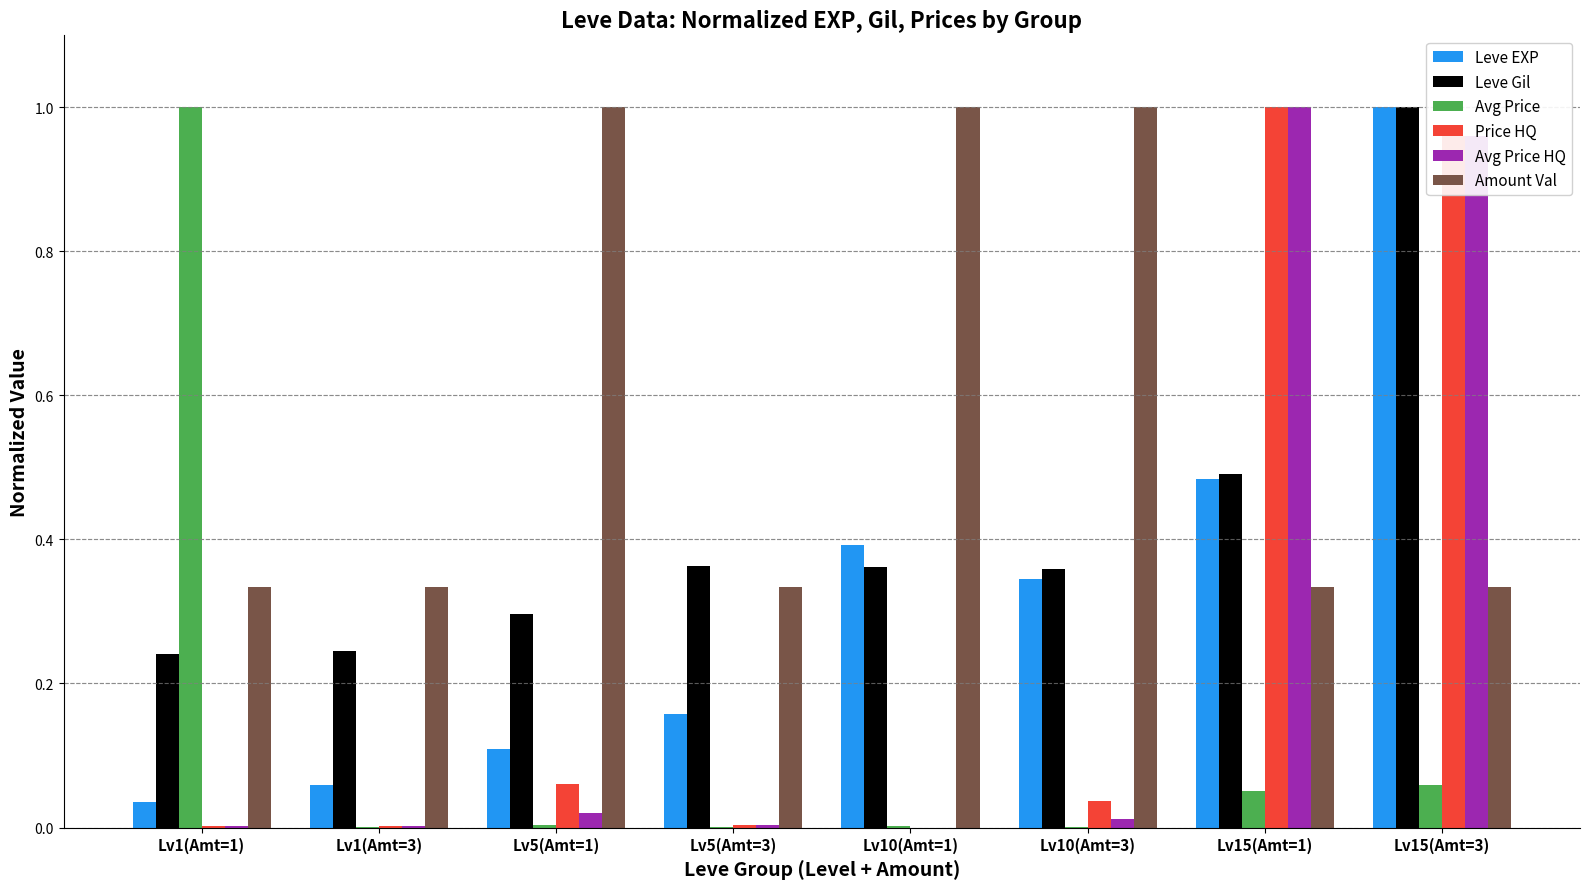

Which series changed the most between Lv1(Amt=1) and Lv10(Amt=1)?

Avg Price